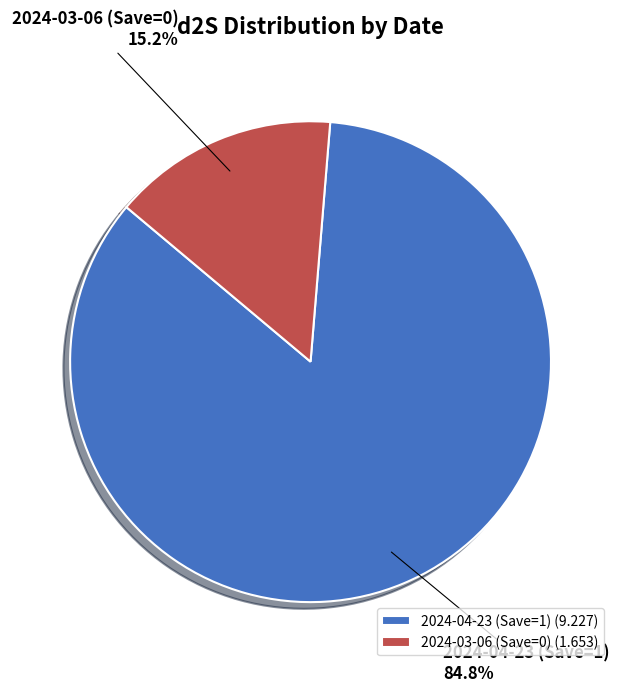

Between 2024-04-23 (Save=1) and 2024-03-06 (Save=0), which is larger?

2024-04-23 (Save=1)